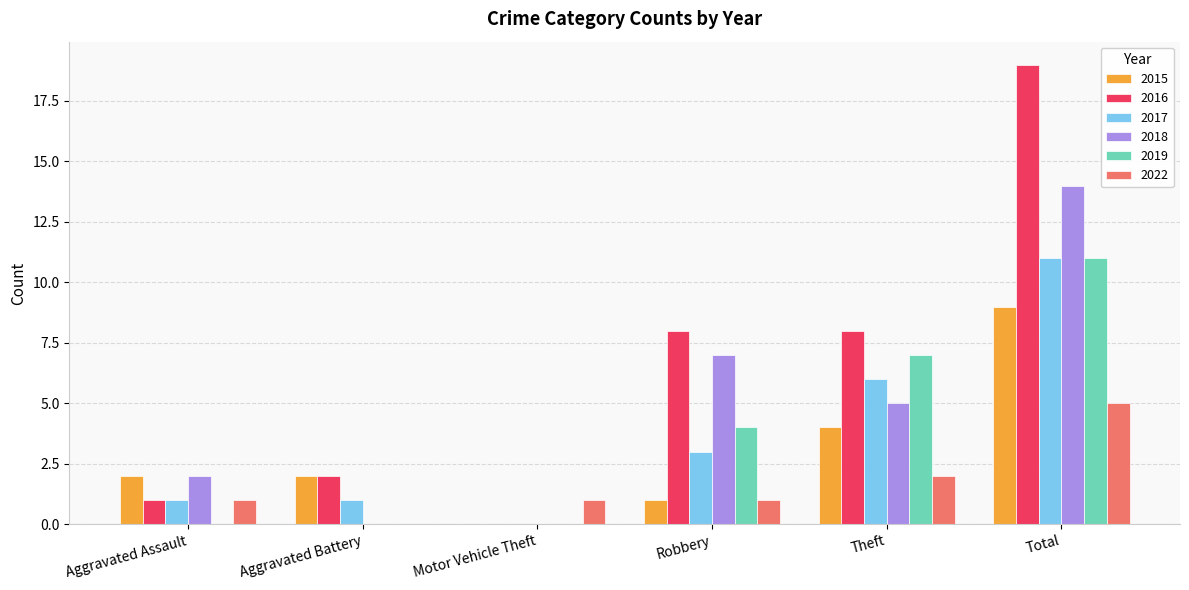

What is the average value of the 2016 series?

6